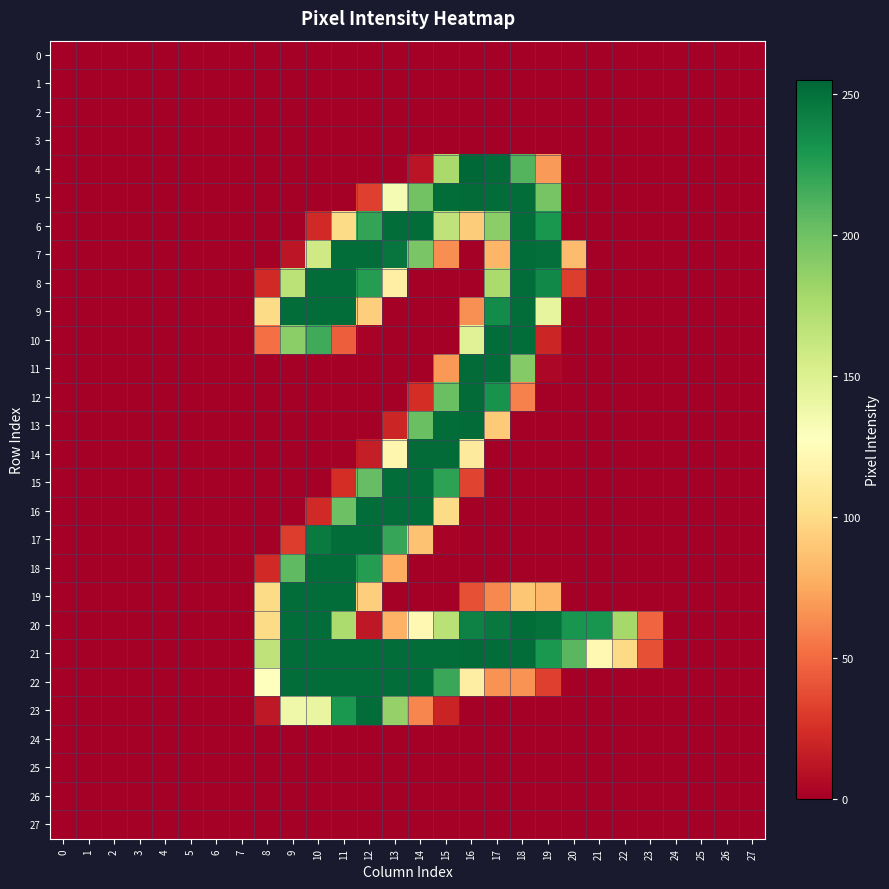

Reading right to left, transcribe all the data shown in this chart.

0: 27=0	26=0	25=0	24=0	23=0	22=0	21=0	20=0	19=0	18=0	17=0	16=0	15=0	14=0	13=0	12=0	11=0	10=0	9=0	8=0	7=0	6=0	5=0	4=0	3=0	2=0	1=0	0=0
1: 27=0	26=0	25=0	24=0	23=0	22=0	21=0	20=0	19=0	18=0	17=0	16=0	15=0	14=0	13=0	12=0	11=0	10=0	9=0	8=0	7=0	6=0	5=0	4=0	3=0	2=0	1=0	0=0
2: 27=0	26=0	25=0	24=0	23=0	22=0	21=0	20=0	19=0	18=0	17=0	16=0	15=0	14=0	13=0	12=0	11=0	10=0	9=0	8=0	7=0	6=0	5=0	4=0	3=0	2=0	1=0	0=0
3: 27=0	26=0	25=0	24=0	23=0	22=0	21=0	20=0	19=0	18=0	17=0	16=0	15=0	14=0	13=0	12=0	11=0	10=0	9=0	8=0	7=0	6=0	5=0	4=0	3=0	2=0	1=0	0=0
4: 27=0	26=0	25=0	24=0	23=0	22=0	21=0	20=0	19=69	18=210	17=253	16=255	15=177	14=11	13=0	12=0	11=0	10=0	9=0	8=0	7=0	6=0	5=0	4=0	3=0	2=0	1=0	0=0
5: 27=0	26=0	25=0	24=0	23=0	22=0	21=0	20=0	19=197	18=252	17=252	16=253	15=252	14=199	13=133	12=32	11=0	10=0	9=0	8=0	7=0	6=0	5=0	4=0	3=0	2=0	1=0	0=0
6: 27=0	26=0	25=0	24=0	23=0	22=0	21=0	20=0	19=230	18=252	17=189	16=92	15=166	14=252	13=252	12=221	11=100	10=22	9=0	8=0	7=0	6=0	5=0	4=0	3=0	2=0	1=0	0=0
7: 27=0	26=0	25=0	24=0	23=0	22=0	21=0	20=84	19=251	18=252	17=81	16=0	15=64	14=196	13=248	12=252	11=252	10=158	9=12	8=0	7=0	6=0	5=0	4=0	3=0	2=0	1=0	0=0
8: 27=0	26=0	25=0	24=0	23=0	22=0	21=0	20=31	19=238	18=252	17=176	16=0	15=0	14=0	13=115	12=226	11=252	10=252	9=168	8=22	7=0	6=0	5=0	4=0	3=0	2=0	1=0	0=0
9: 27=0	26=0	25=0	24=0	23=0	22=0	21=0	20=0	19=143	18=252	17=236	16=65	15=0	14=0	13=0	12=93	11=252	10=252	9=252	8=100	7=0	6=0	5=0	4=0	3=0	2=0	1=0	0=0
10: 27=0	26=0	25=0	24=0	23=0	22=0	21=0	20=0	19=20	18=252	17=252	16=148	15=0	14=0	13=0	12=2	11=45	10=217	9=189	8=52	7=0	6=0	5=0	4=0	3=0	2=0	1=0	0=0
11: 27=0	26=0	25=0	24=0	23=0	22=0	21=0	20=0	19=4	18=192	17=252	16=253	15=68	14=0	13=0	12=0	11=0	10=0	9=0	8=0	7=0	6=0	5=0	4=0	3=0	2=0	1=0	0=0
12: 27=0	26=0	25=0	24=0	23=0	22=0	21=0	20=0	19=0	18=59	17=232	16=253	15=202	14=24	13=0	12=0	11=0	10=0	9=0	8=0	7=0	6=0	5=0	4=0	3=0	2=0	1=0	0=0
13: 27=0	26=0	25=0	24=0	23=0	22=0	21=0	20=0	19=0	18=0	17=91	16=253	15=252	14=202	13=20	12=0	11=0	10=0	9=0	8=0	7=0	6=0	5=0	4=0	3=0	2=0	1=0	0=0
14: 27=0	26=0	25=0	24=0	23=0	22=0	21=0	20=0	19=0	18=0	17=0	16=111	15=253	14=253	13=120	12=16	11=0	10=0	9=0	8=0	7=0	6=0	5=0	4=0	3=0	2=0	1=0	0=0
15: 27=0	26=0	25=0	24=0	23=0	22=0	21=0	20=0	19=0	18=0	17=0	16=34	15=223	14=252	13=252	12=204	11=24	10=0	9=0	8=0	7=0	6=0	5=0	4=0	3=0	2=0	1=0	0=0
16: 27=0	26=0	25=0	24=0	23=0	22=0	21=0	20=0	19=0	18=0	17=0	16=0	15=100	14=252	13=252	12=252	11=201	10=22	9=0	8=0	7=0	6=0	5=0	4=0	3=0	2=0	1=0	0=0
17: 27=0	26=0	25=0	24=0	23=0	22=0	21=0	20=0	19=0	18=0	17=0	16=0	15=2	14=87	13=220	12=252	11=252	10=245	9=31	8=0	7=0	6=0	5=0	4=0	3=0	2=0	1=0	0=0
18: 27=0	26=0	25=0	24=0	23=0	22=0	21=0	20=0	19=0	18=0	17=0	16=0	15=0	14=0	13=77	12=226	11=252	10=252	9=206	8=22	7=0	6=0	5=0	4=0	3=0	2=0	1=0	0=0
19: 27=0	26=0	25=0	24=0	23=0	22=0	21=0	20=0	19=81	18=89	17=62	16=39	15=0	14=0	13=0	12=93	11=252	10=252	9=252	8=100	7=0	6=0	5=0	4=0	3=0	2=0	1=0	0=0
20: 27=0	26=0	25=0	24=0	23=48	22=178	21=231	20=231	19=250	18=252	17=246	16=241	15=169	14=122	13=79	12=13	11=175	10=252	9=252	8=100	7=0	6=0	5=0	4=0	3=0	2=0	1=0	0=0
21: 27=0	26=0	25=0	24=0	23=39	22=99	21=122	20=208	19=229	18=252	17=252	16=253	15=252	14=252	13=252	12=252	11=252	10=252	9=252	8=166	7=0	6=0	5=0	4=0	3=0	2=0	1=0	0=0
22: 27=0	26=0	25=0	24=0	23=0	22=0	21=0	20=0	19=32	18=66	17=66	16=114	15=219	14=252	13=252	12=252	11=252	10=252	9=252	8=128	7=0	6=0	5=0	4=0	3=0	2=0	1=0	0=0
23: 27=0	26=0	25=0	24=0	23=0	22=0	21=0	20=0	19=0	18=0	17=0	16=0	15=19	14=61	13=185	12=252	11=229	10=142	9=138	8=13	7=0	6=0	5=0	4=0	3=0	2=0	1=0	0=0
24: 27=0	26=0	25=0	24=0	23=0	22=0	21=0	20=0	19=0	18=0	17=0	16=0	15=0	14=0	13=0	12=0	11=0	10=0	9=0	8=0	7=0	6=0	5=0	4=0	3=0	2=0	1=0	0=0
25: 27=0	26=0	25=0	24=0	23=0	22=0	21=0	20=0	19=0	18=0	17=0	16=0	15=0	14=0	13=0	12=0	11=0	10=0	9=0	8=0	7=0	6=0	5=0	4=0	3=0	2=0	1=0	0=0
26: 27=0	26=0	25=0	24=0	23=0	22=0	21=0	20=0	19=0	18=0	17=0	16=0	15=0	14=0	13=0	12=0	11=0	10=0	9=0	8=0	7=0	6=0	5=0	4=0	3=0	2=0	1=0	0=0
27: 27=0	26=0	25=0	24=0	23=0	22=0	21=0	20=0	19=0	18=0	17=0	16=0	15=0	14=0	13=0	12=0	11=0	10=0	9=0	8=0	7=0	6=0	5=0	4=0	3=0	2=0	1=0	0=0